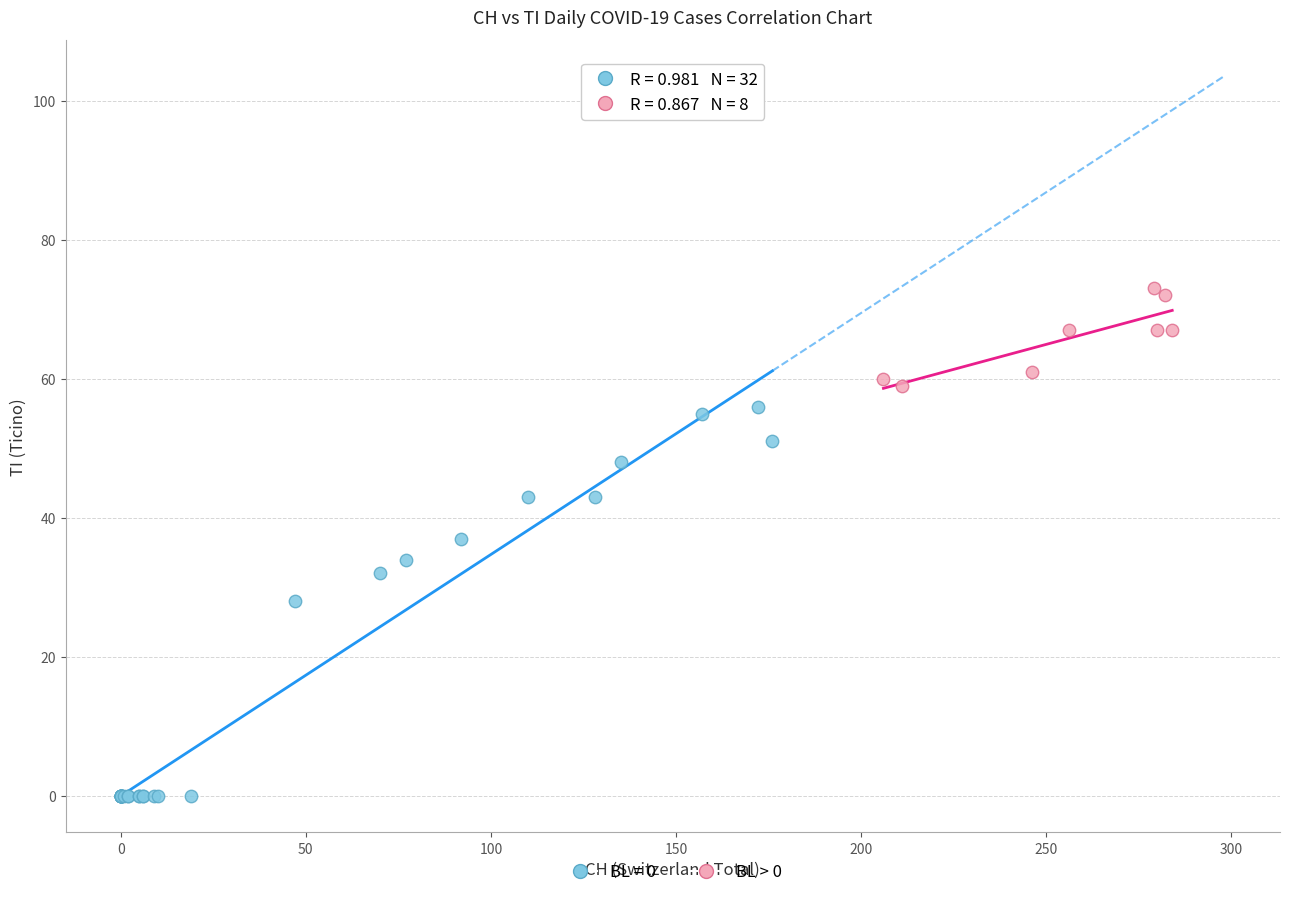

Which series contains the highest Y value?

BL > 0